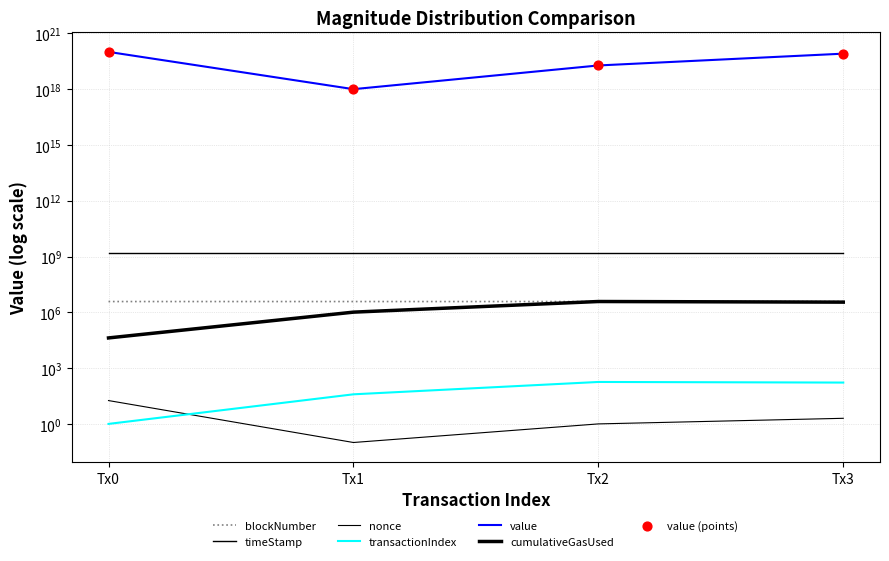

Which series has the largest total across all categories?

value